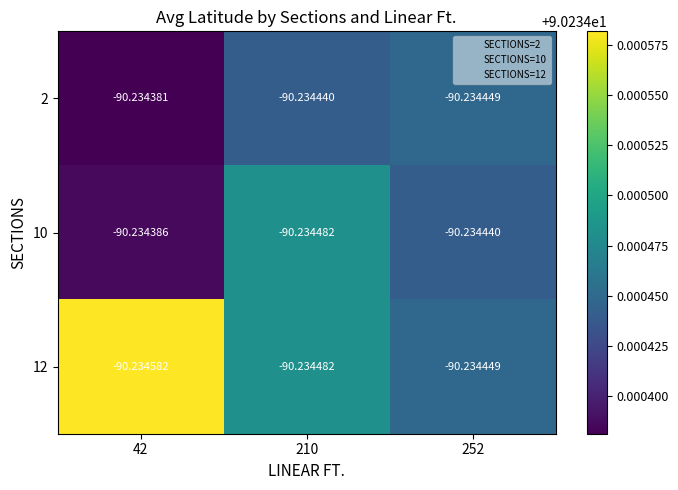

Is the value of 12 at 42 greater than the value of 2 at 252?

No